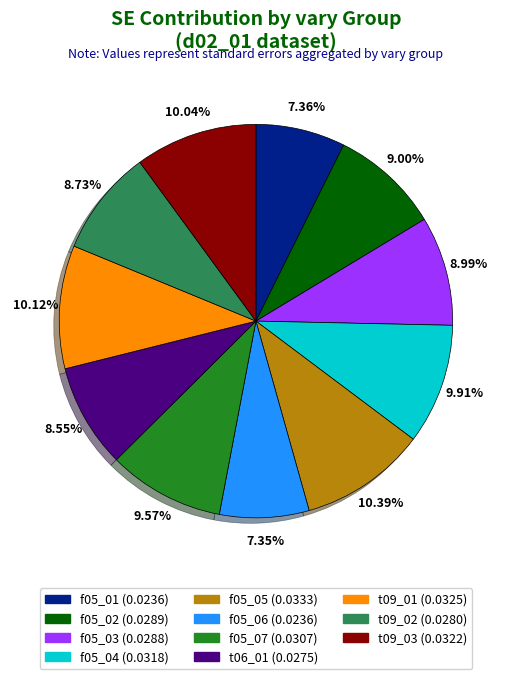

Is there a majority slice in this chart?

No